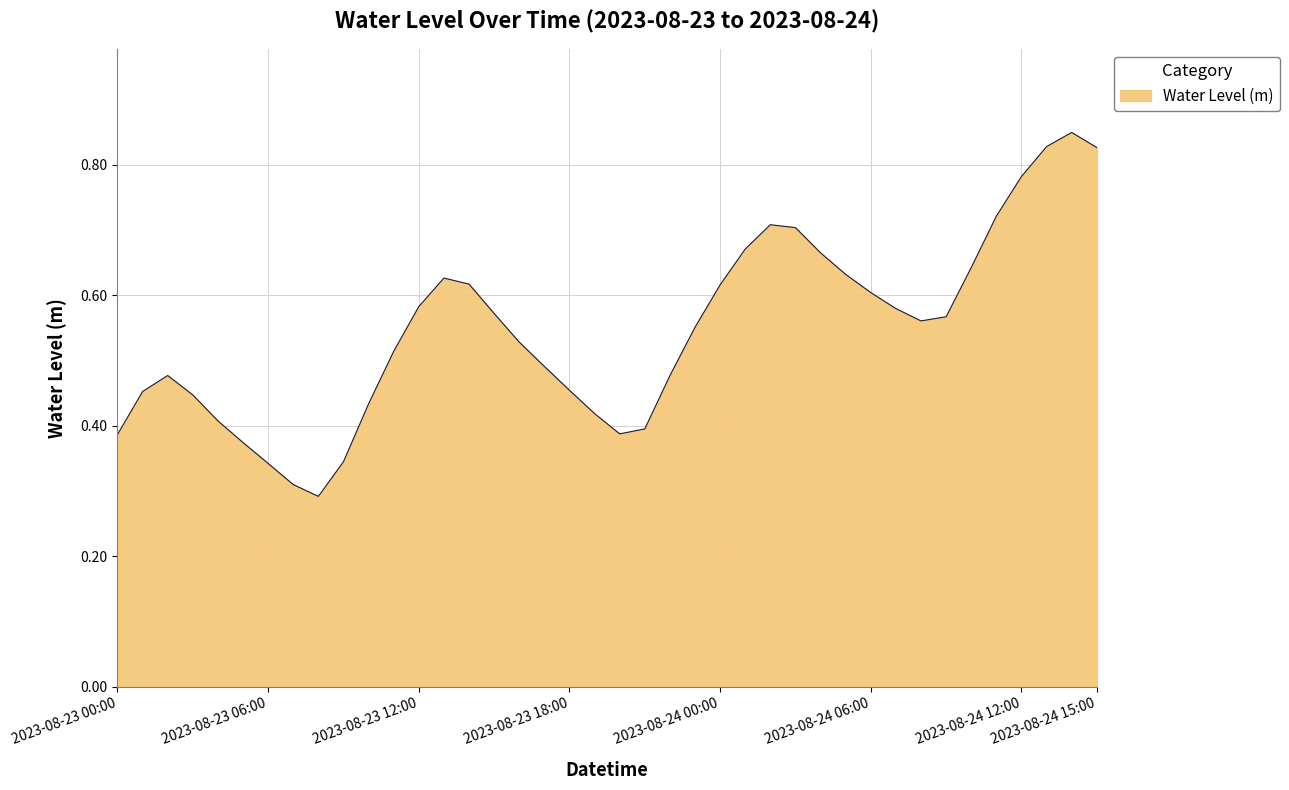

True or false: there are more than 1 points higher than both neighbors.

True